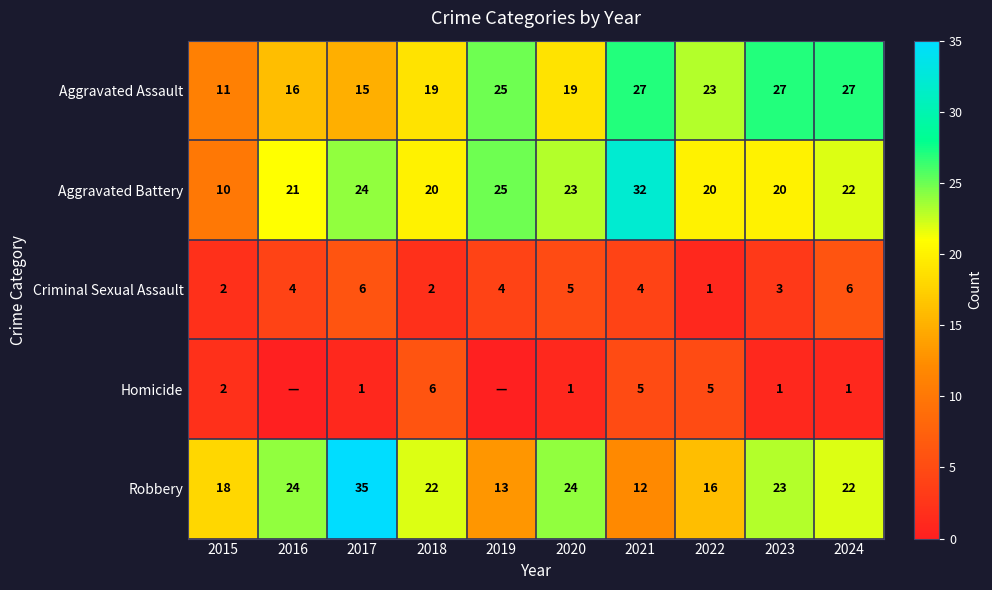

Is it true that Aggravated Assault equals 10 at 2024?

False